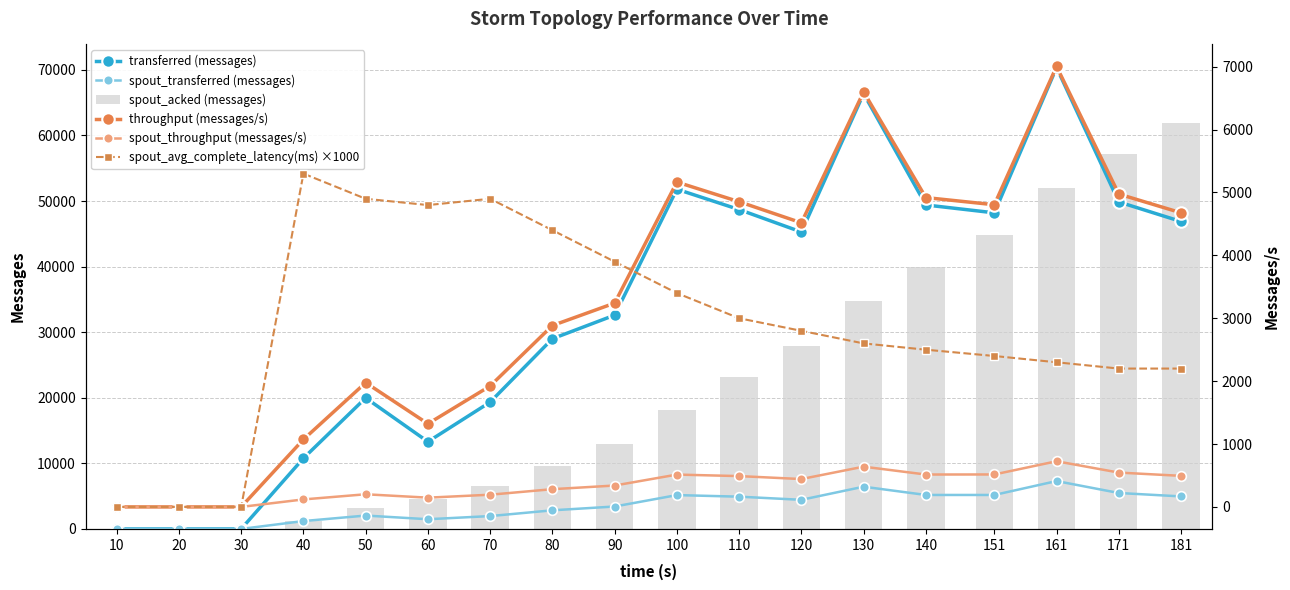

What is the average value of the throughput (messages/s) series?

3330